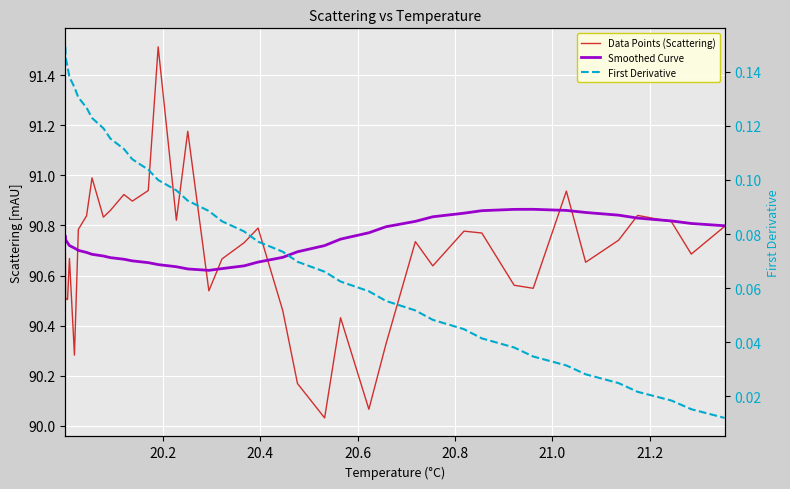

What are all the series names shown in the legend?

Data Points (Scattering), Smoothed Curve, First Derivative